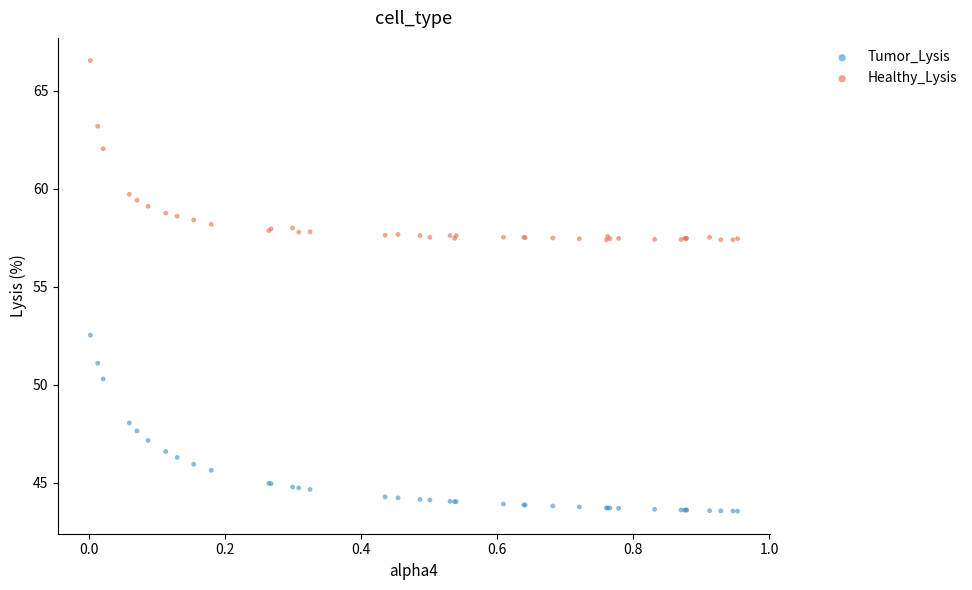

What is the X range (max minus min) for the scatter plot?

1.0